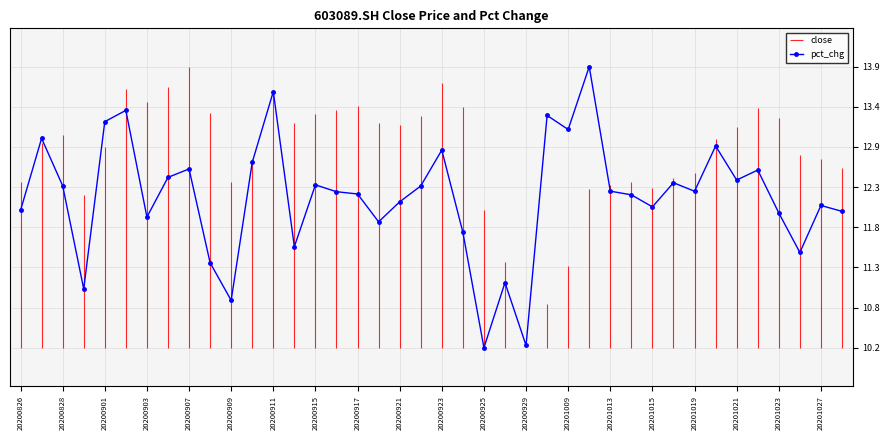

What is the sum of all values?

487.9